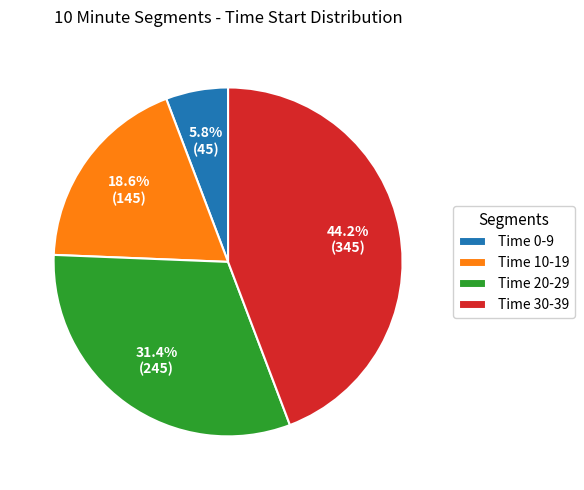

What is the ratio of the value at Time 10-19 to the value at Time 0-9?

3.2